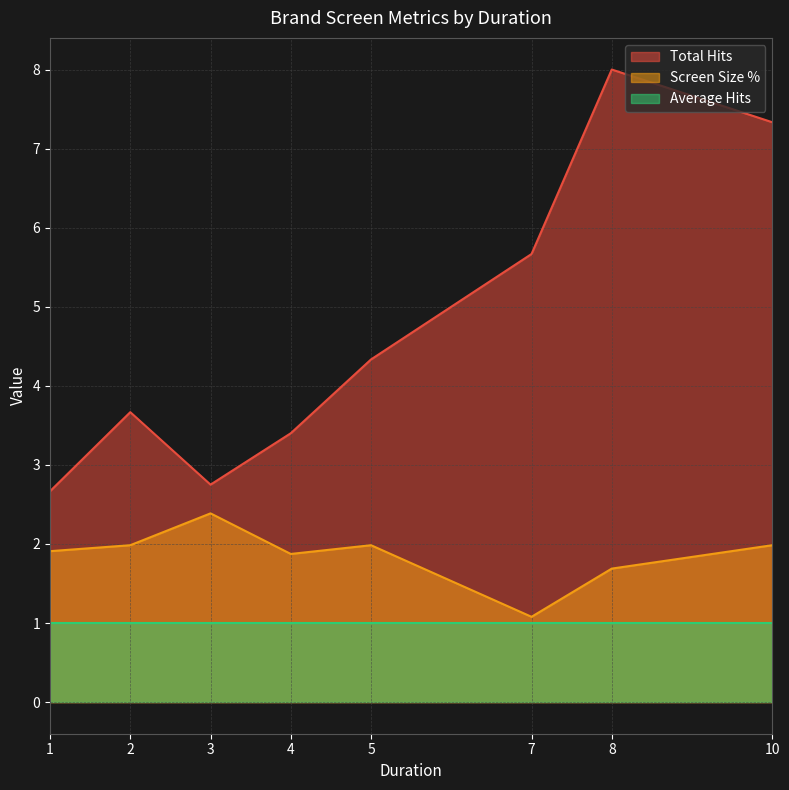

What is the sum of all Average Hits values?

8.0